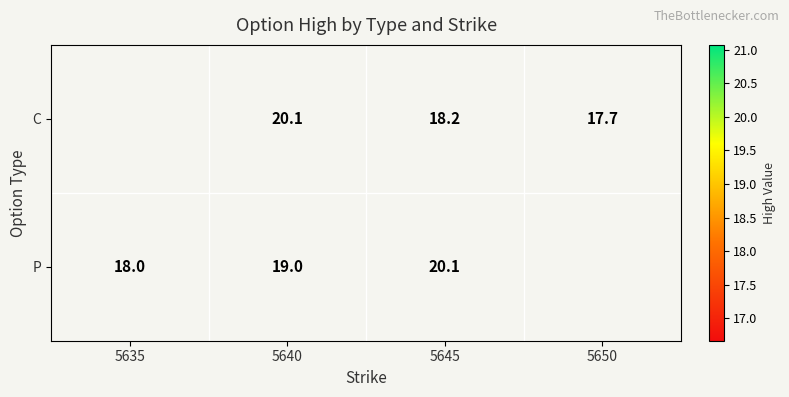

At 5640, list the series in order from largest to smallest.

C, P